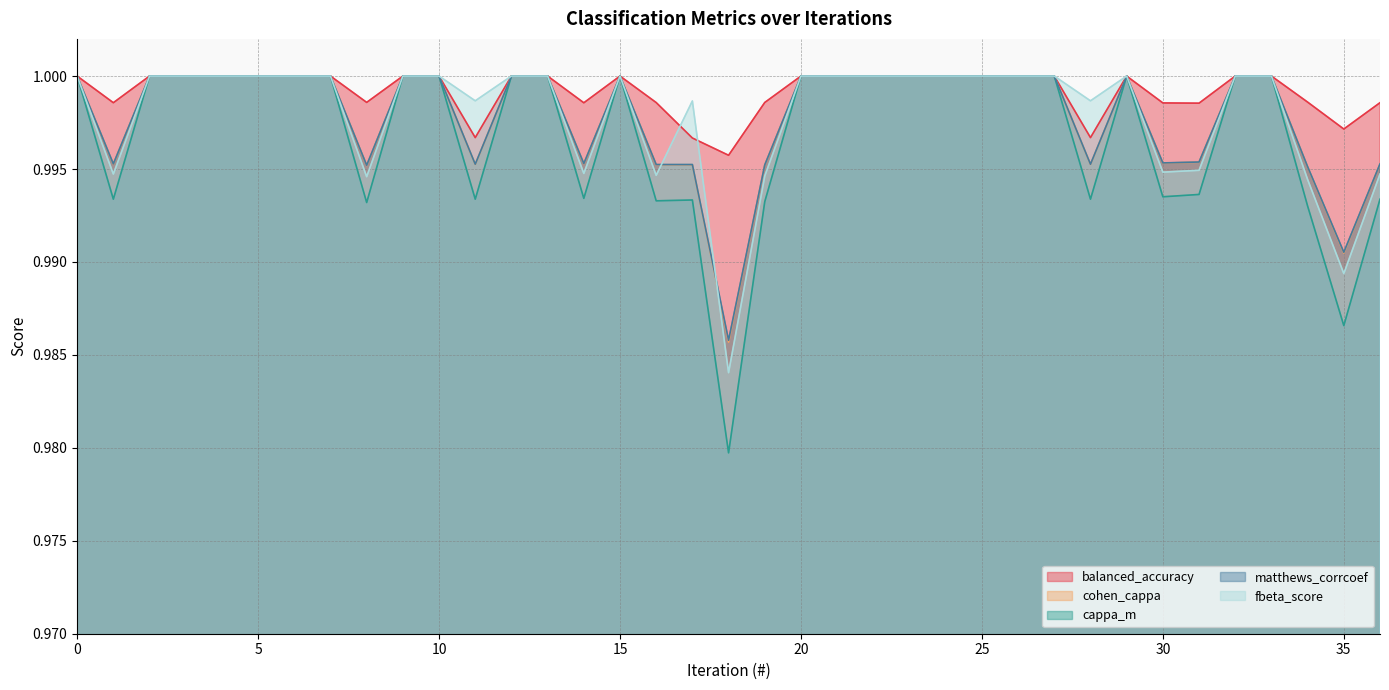

What are all the series names shown in the legend?

balanced_accuracy, cohen_cappa, cappa_m, matthews_corrcoef, fbeta_score